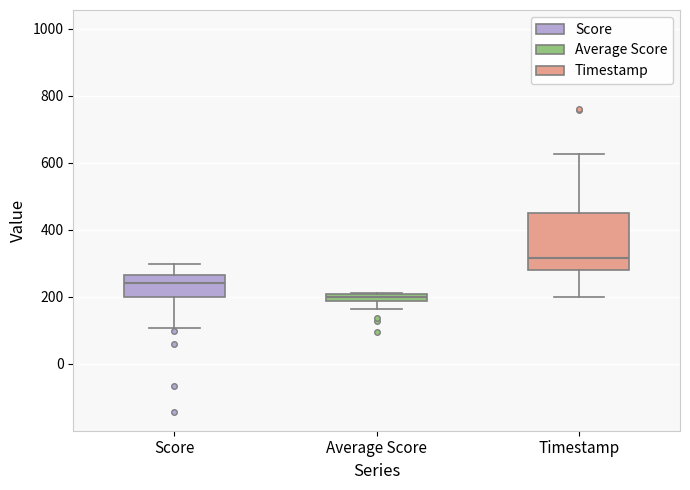

Which box's median line is the highest?

Timestamp